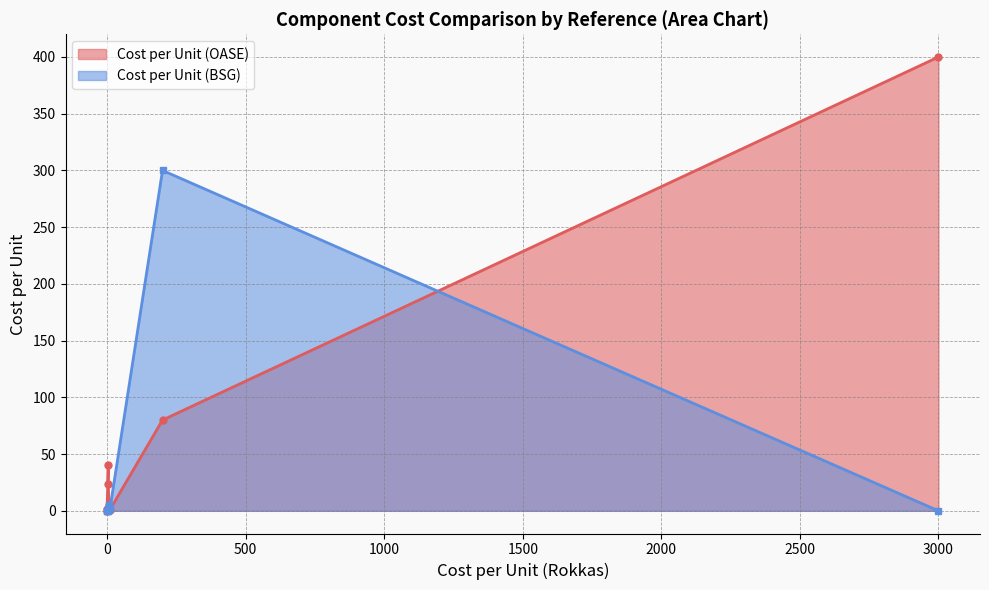

Between 0 and 7, which series saw the biggest shift?

Cost per Unit (OASE)